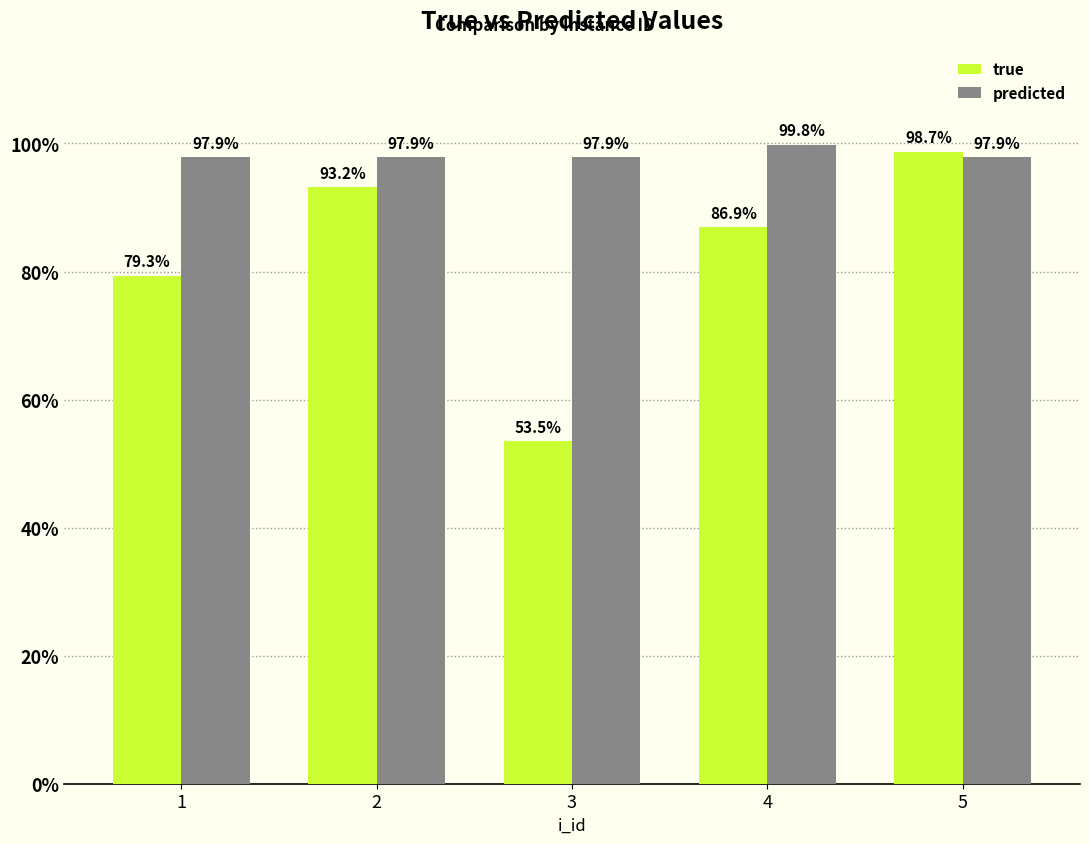

What is the sum of all predicted values?

4.9